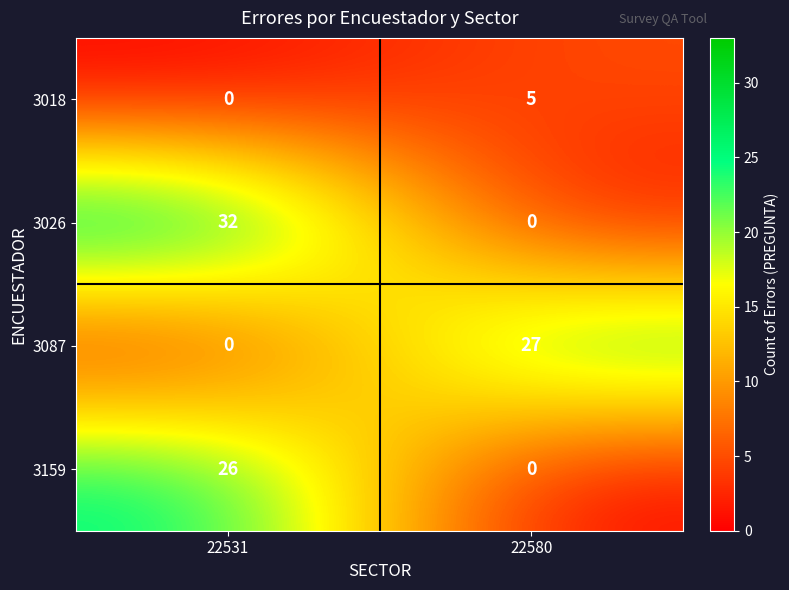

Read the 3018 value at 22580.

5